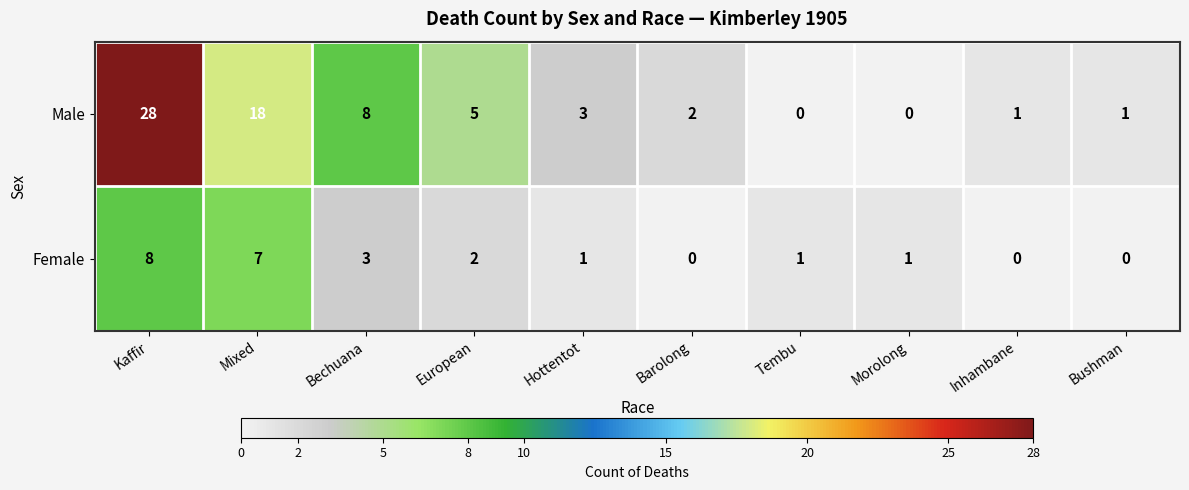

Rank the series at Barolong from highest to lowest value.

Male, Female